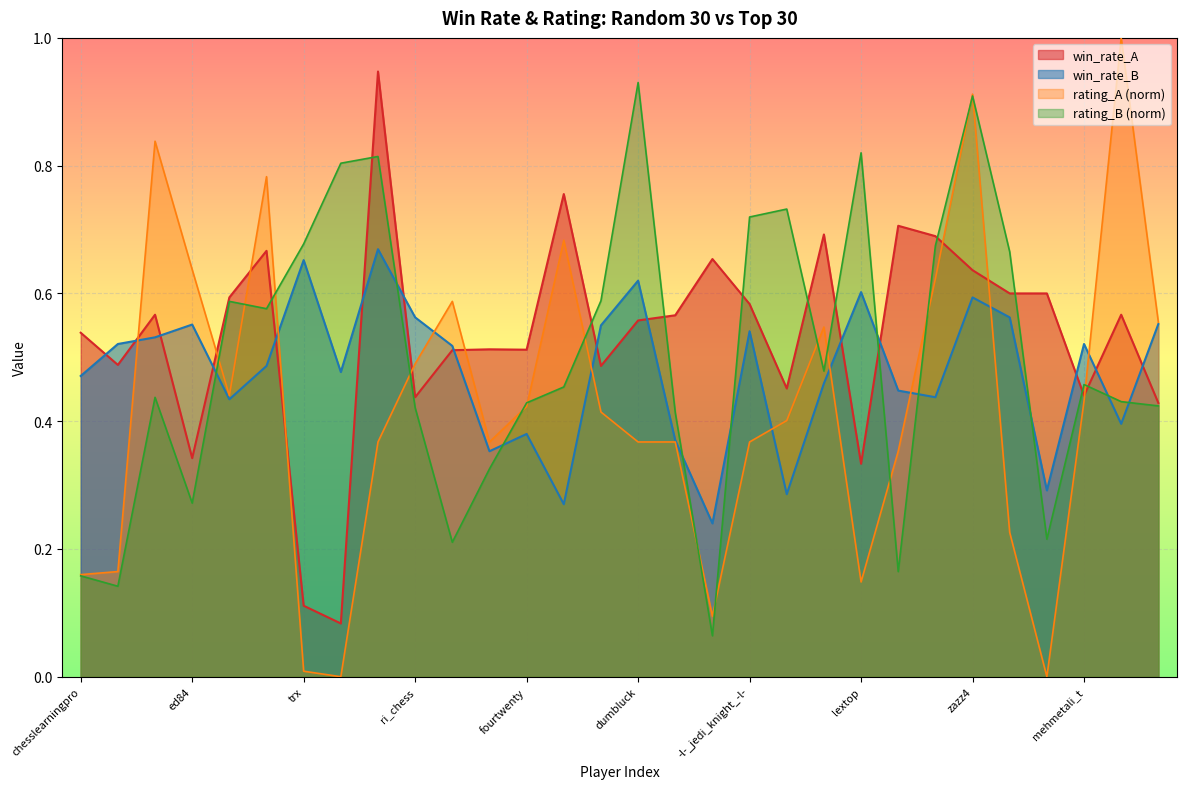

What is the maximum value for rating_A?

1.0